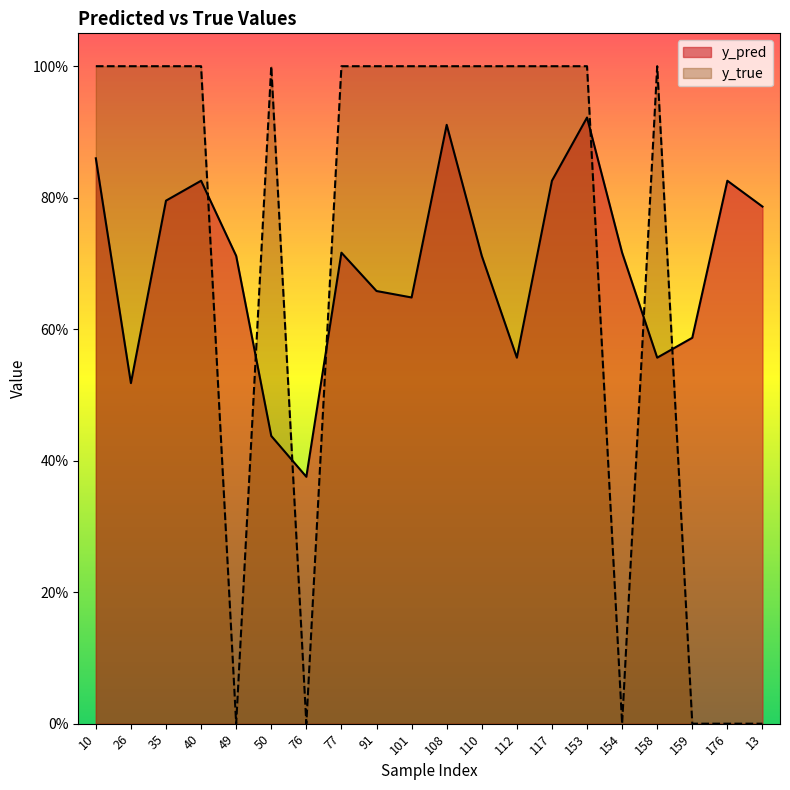

How many intersections are there between y_true and y_pred?

7